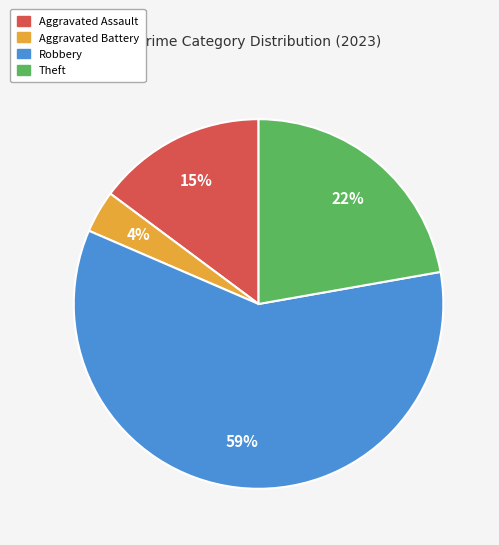

To the nearest percent, what is the average slice percentage?

25%